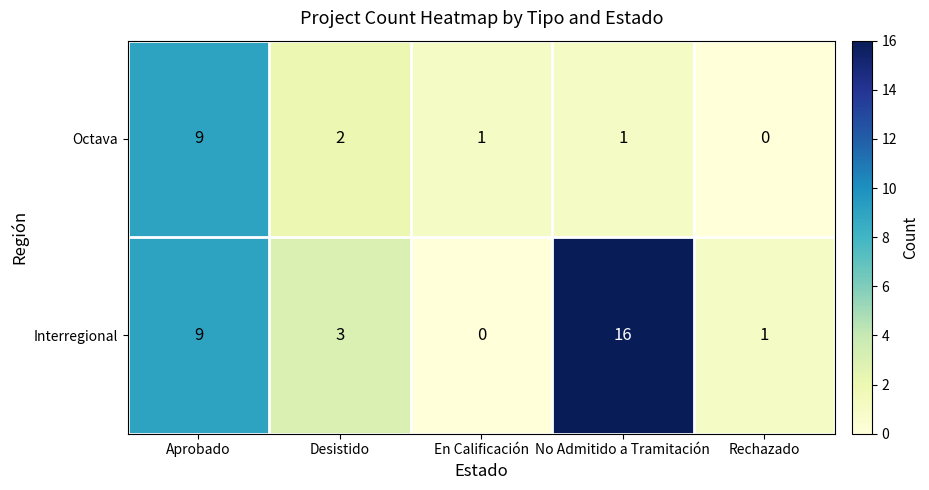

What is the sum of all Interregional values?

29